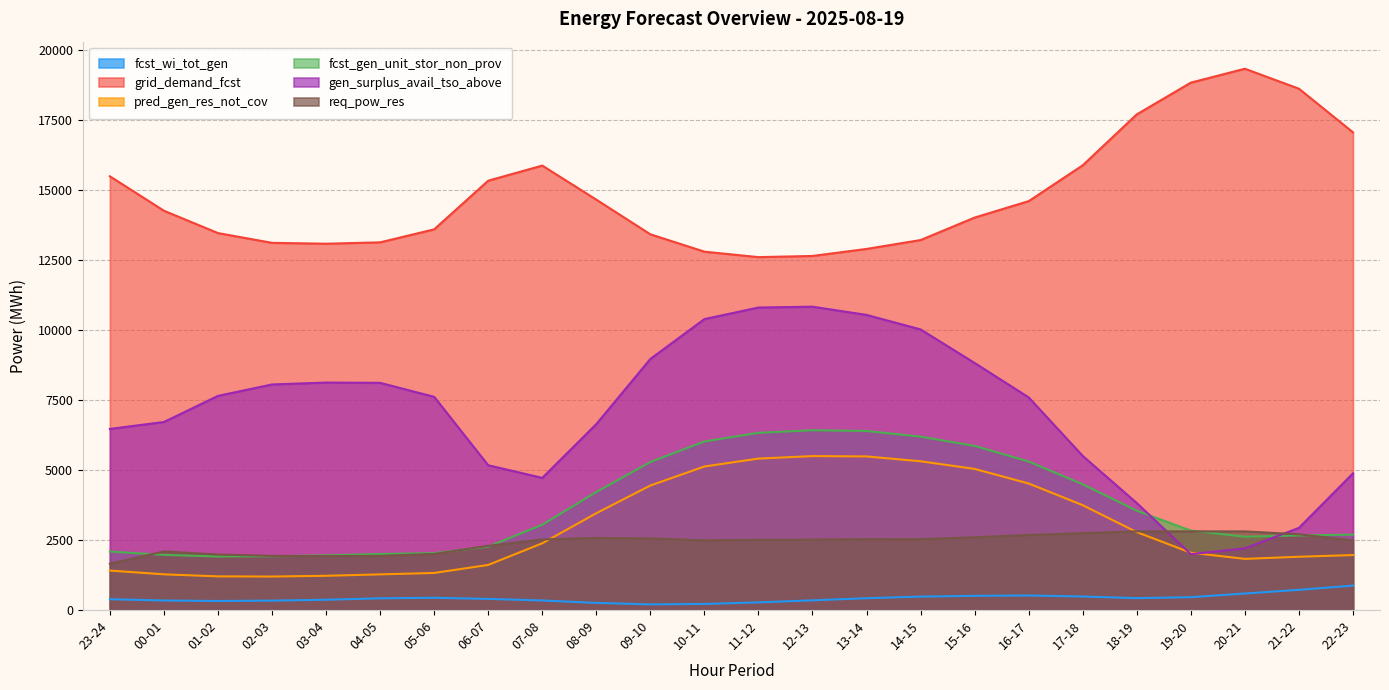

Where do gen_surplus_avail_tso_above and fcst_gen_unit_stor_non_prov first cross each other?

18-19 and 19-20